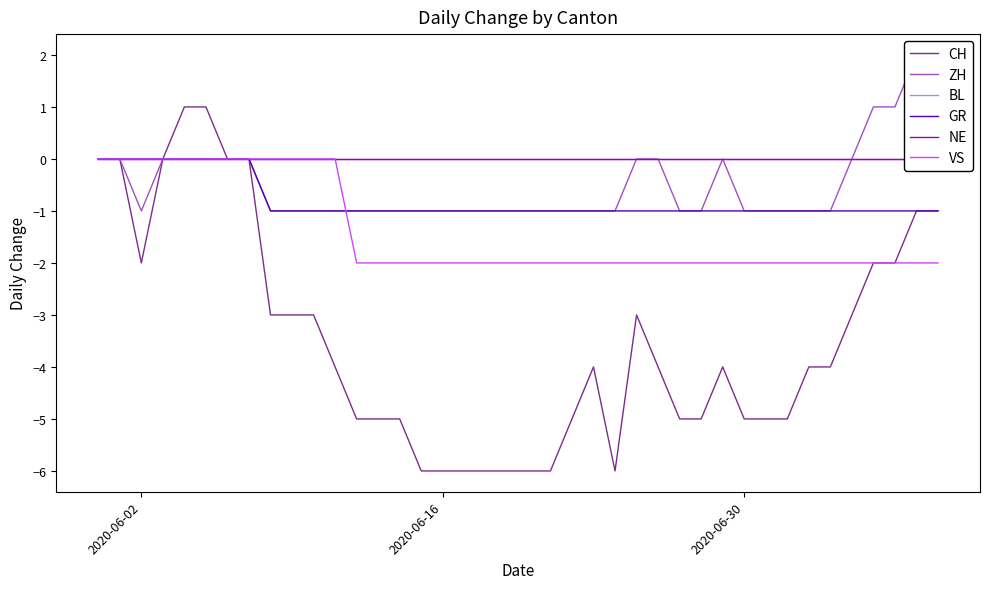

What is the value of the CH point at the 30th from the left?

-4